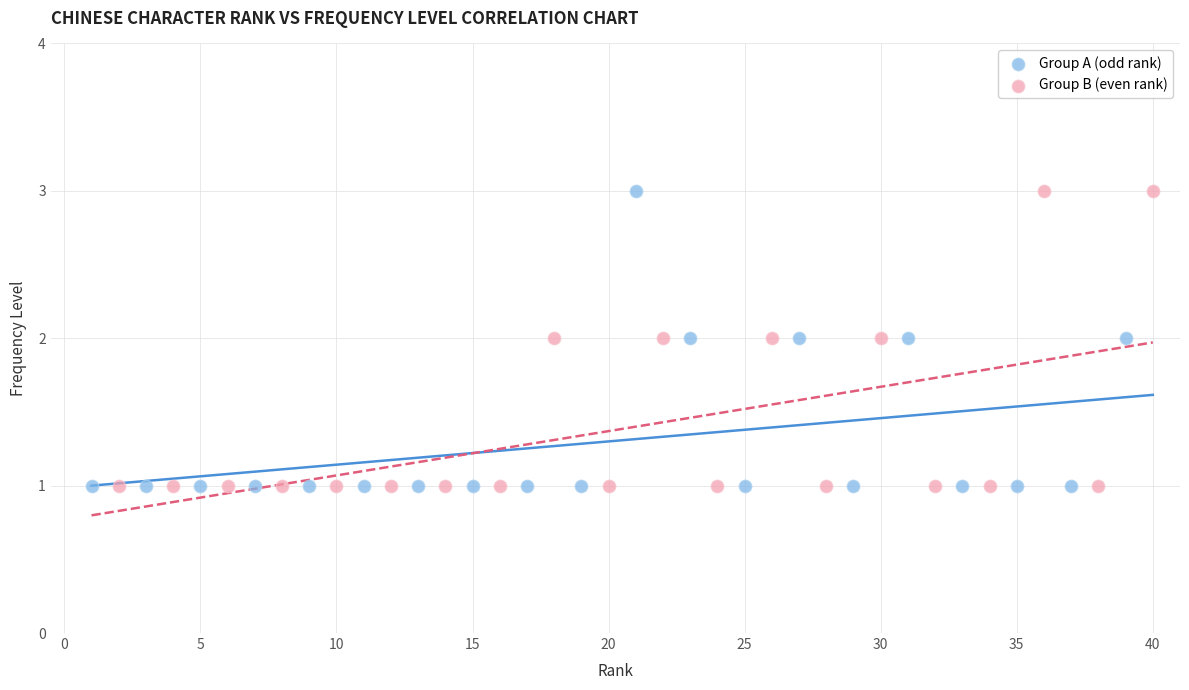

What are all the series names shown in the legend?

Group A (odd rank), Group B (even rank)